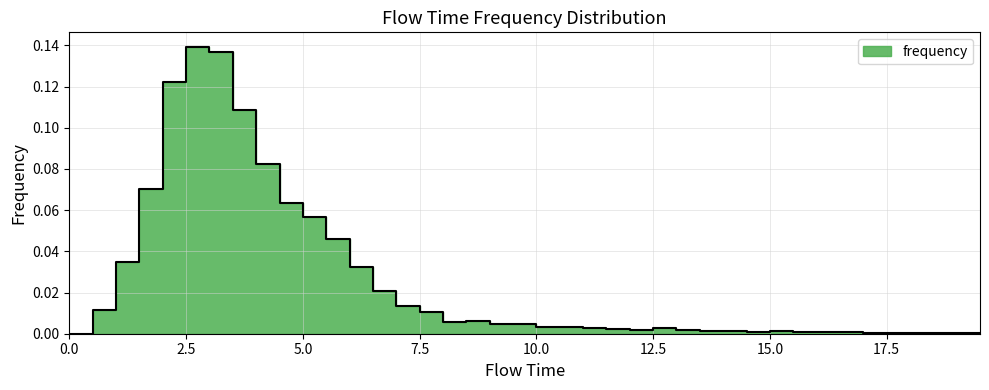

Is it true that the value at 13.0 is 0.0?

False